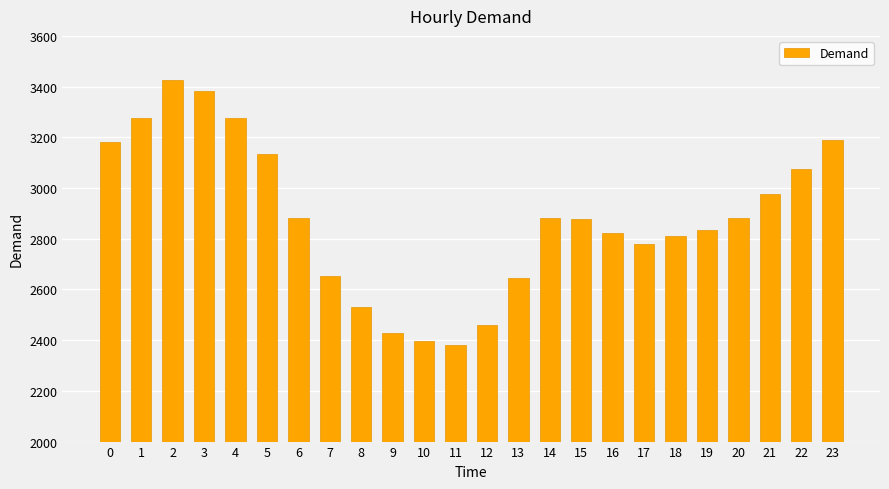

What is the minimum value shown in the chart?

2382